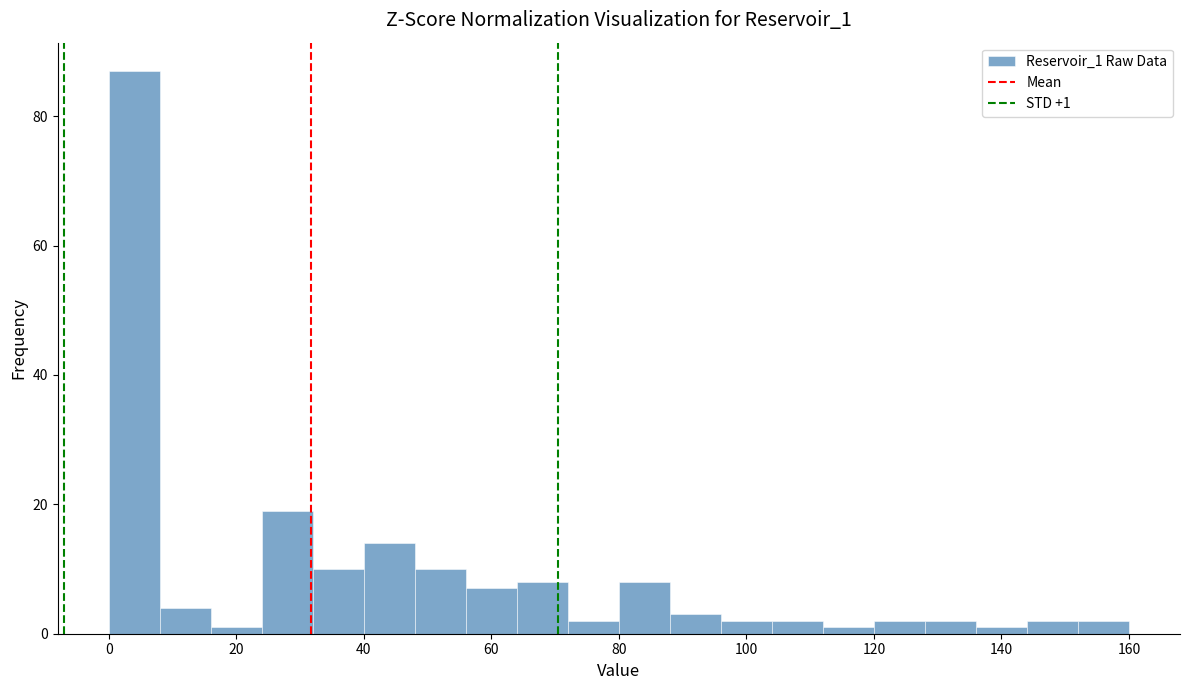

Which range on the x-axis has the tallest bar?

0 to 8